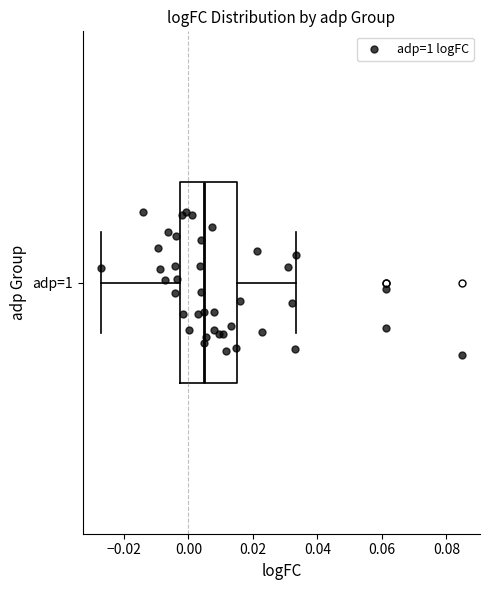

Where does the median line of the box for adp=1 sit on the x-axis? The values are not printed on the chart, so give them approximately, as read against the axis.

0.004